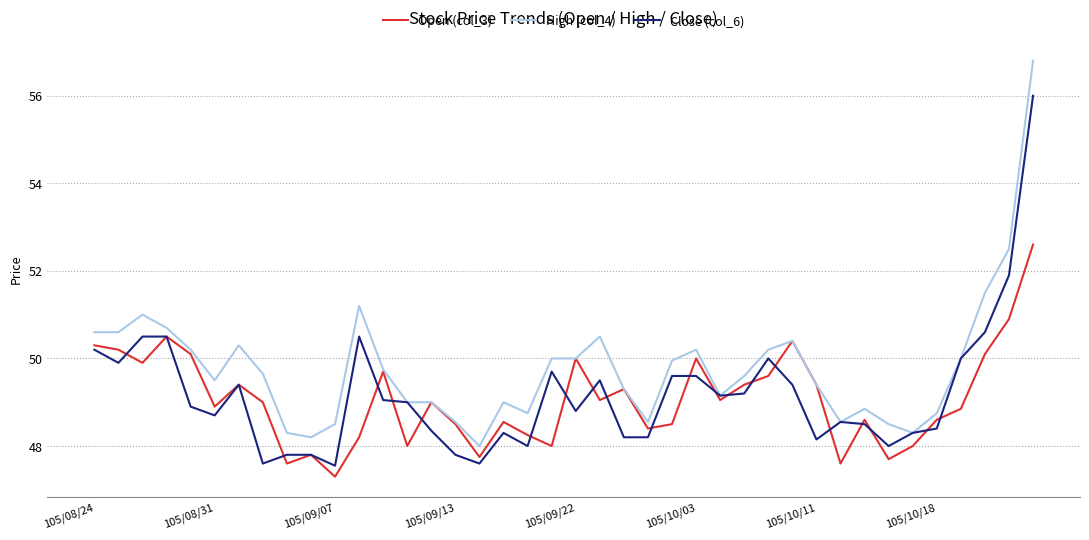

List the series in order of their peak value, lowest first.

Open (col_3), Close (col_6), High (col_4)